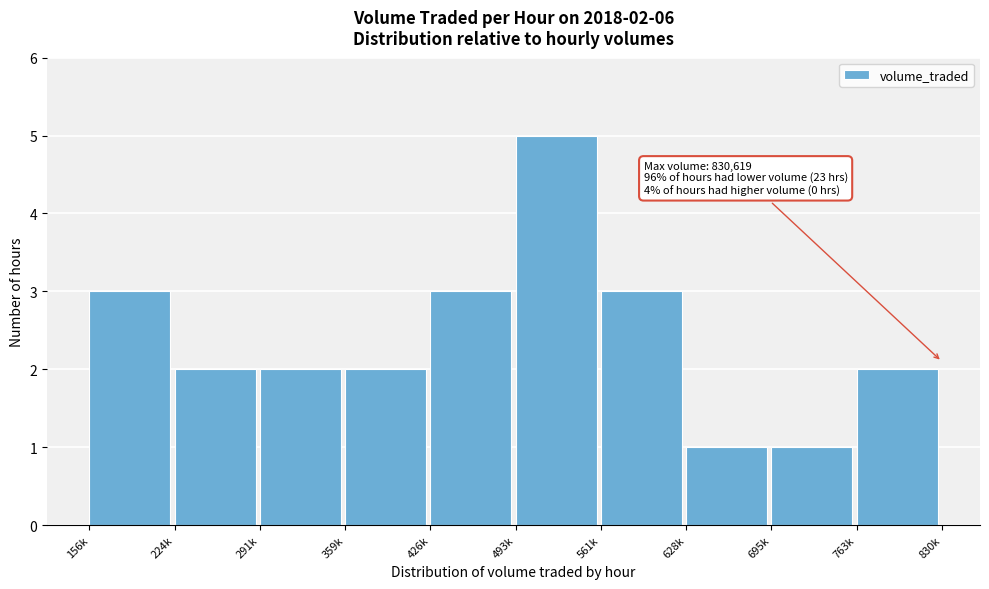

Reading right to left, transcribe all the data shown in this chart.

763k=2	695k=1	628k=1	561k=3	493k=5	426k=3	359k=2	291k=2	224k=2	156k=3